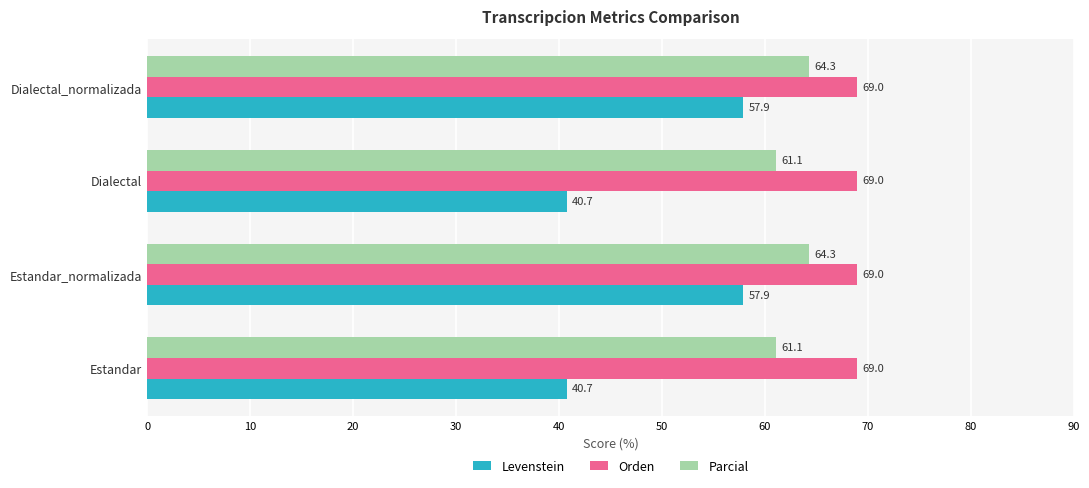

What is the difference between the highest and lowest values at Dialectal_normalizada?

11.1